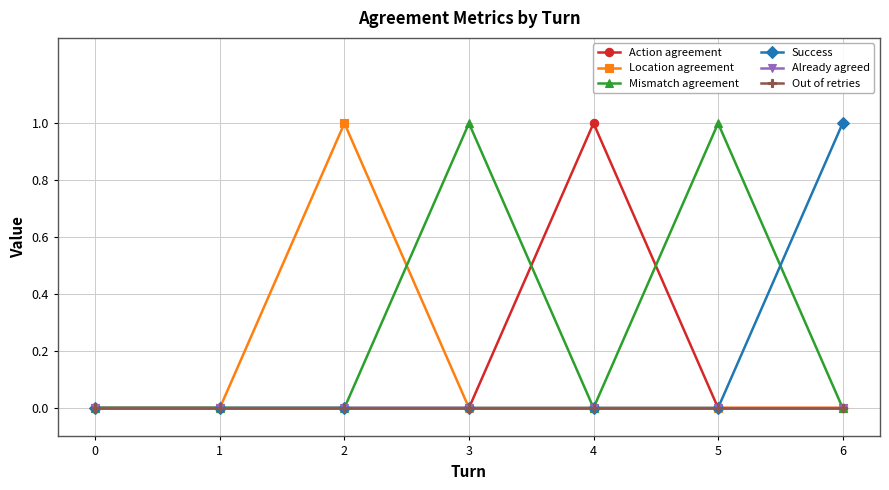

Does the chart have visible grid lines?

Yes